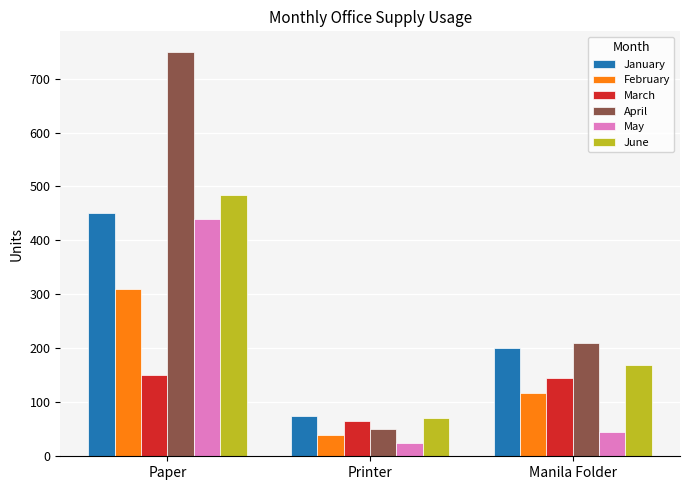

What is the average value of the February series?

156